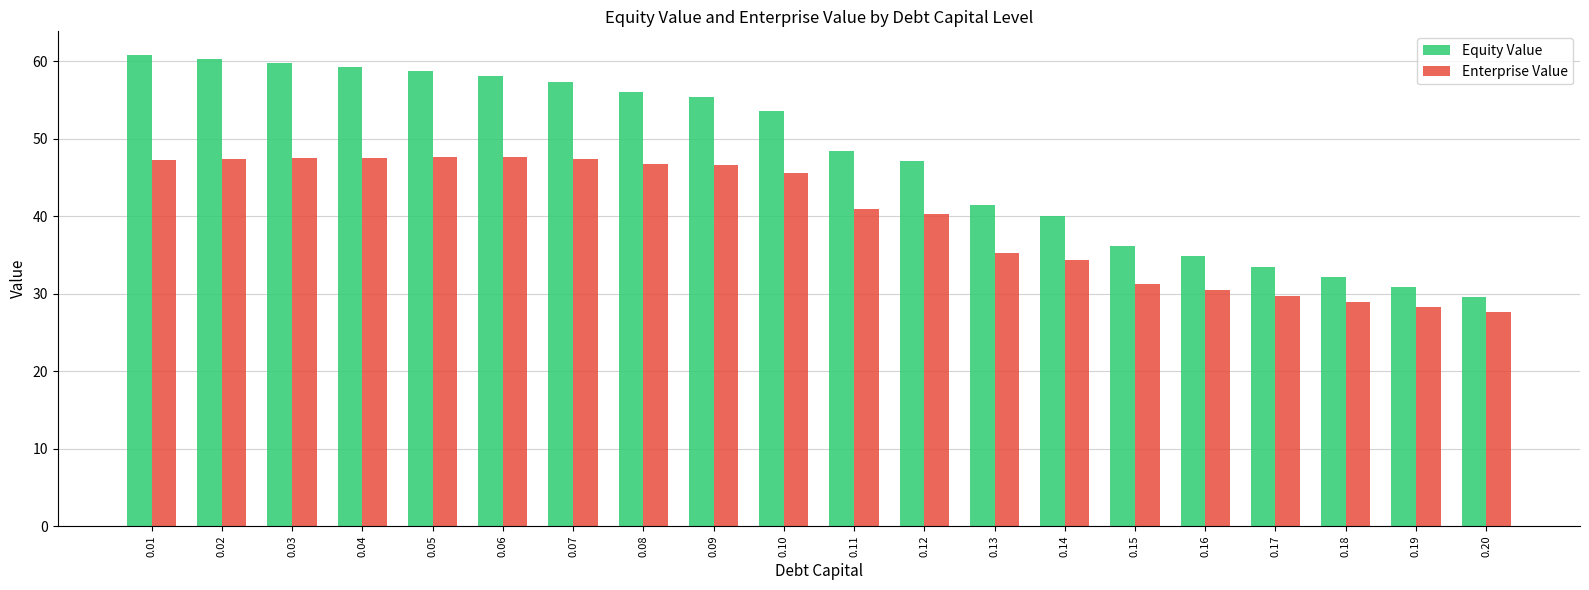

Which series changed the most between 0.05 and 0.20?

Equity Value